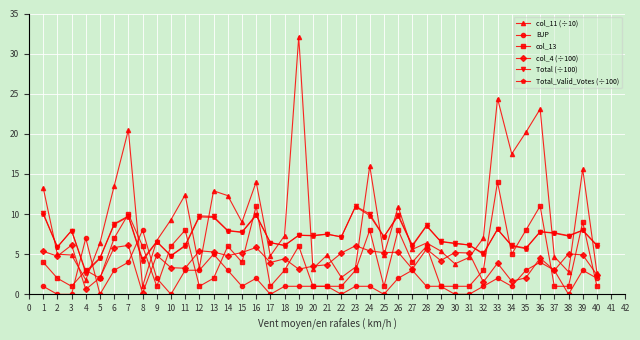

Which series has the largest total across all categories?

col_11 (÷10)